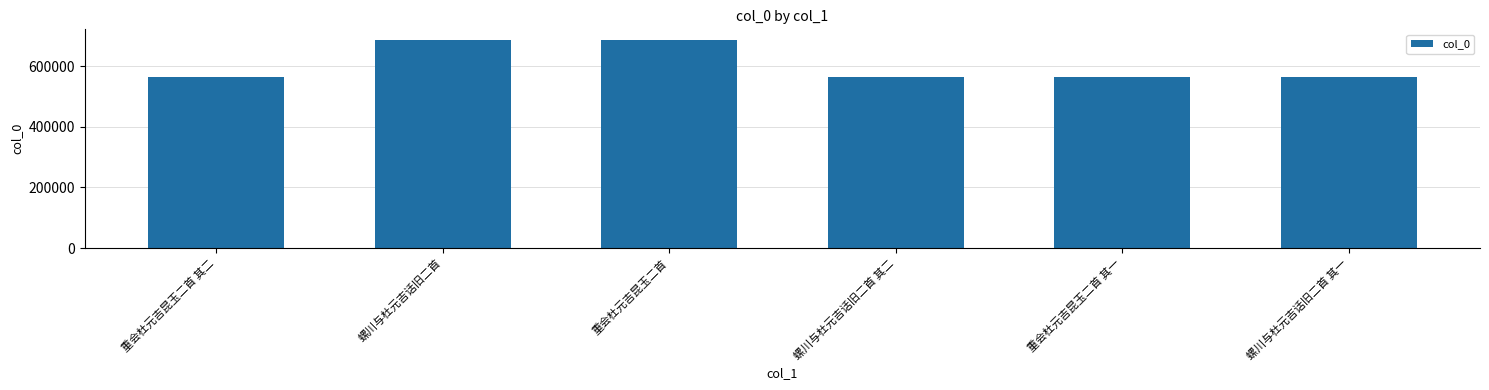

What is the approximate value at 螺川与杜元吉话旧二首 其一?

564263